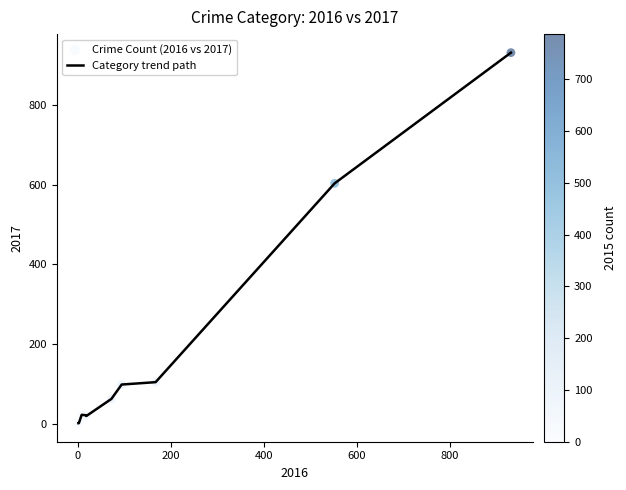

What is the greatest value displayed?

931